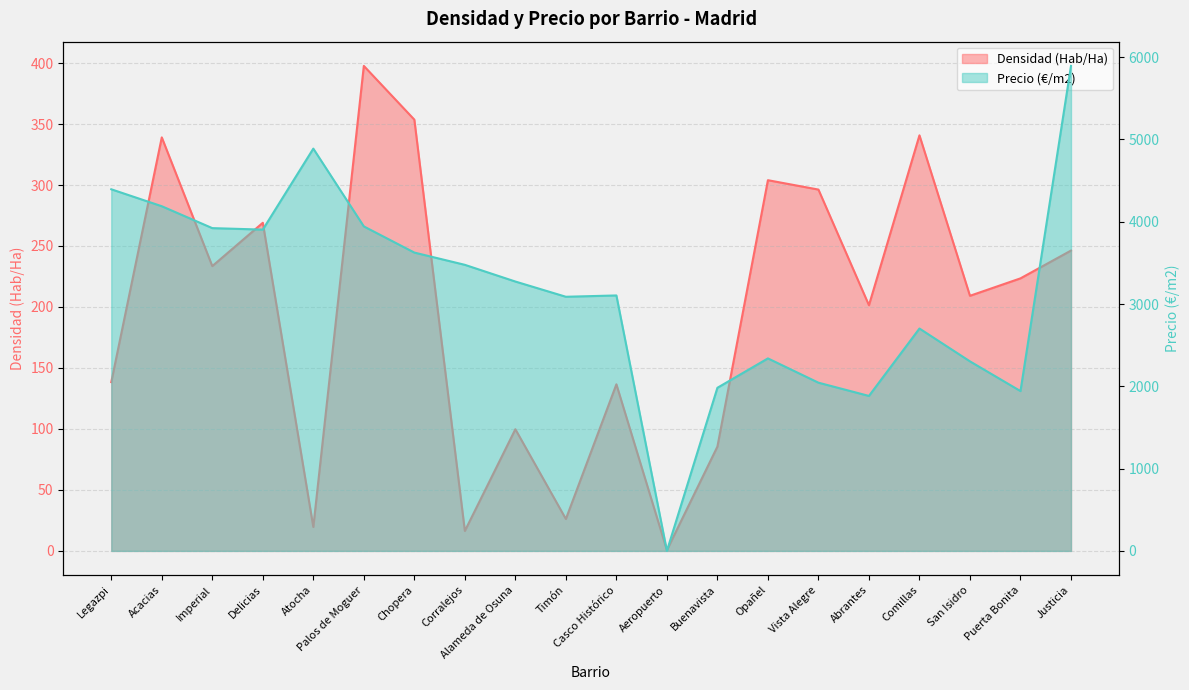

List the series in order of their overall mean, lowest first.

Densidad (Hab/Ha), Precio (€/m2)